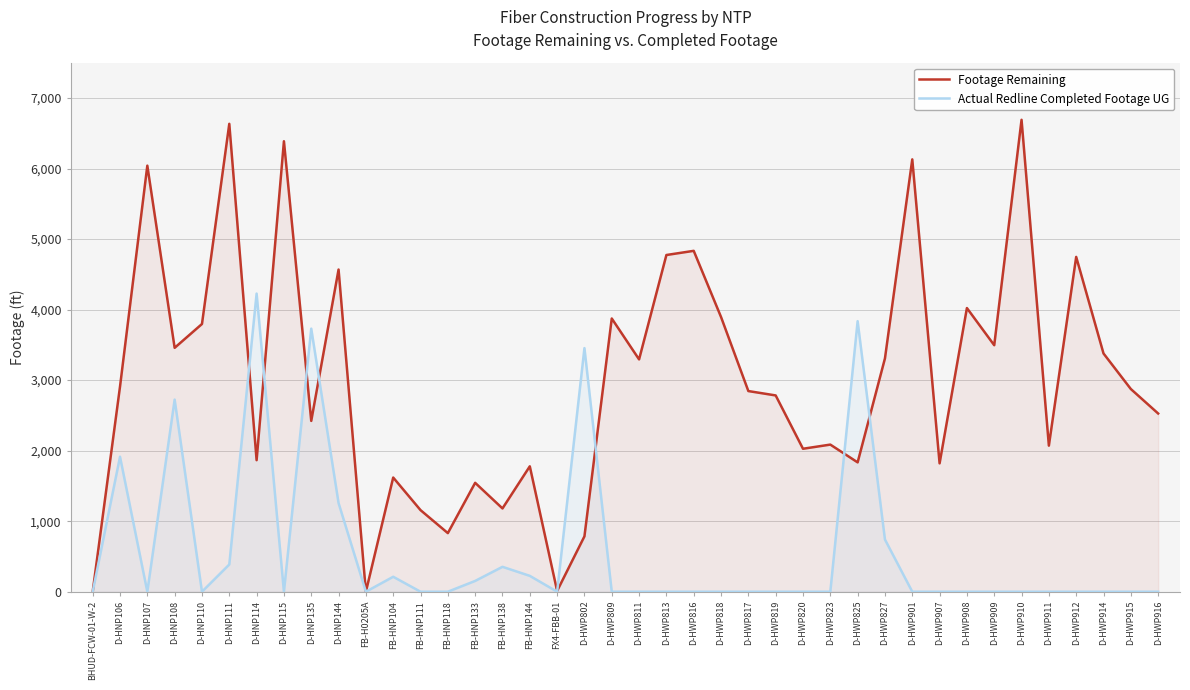

How many values in the Footage Remaining series are below 2874?

20